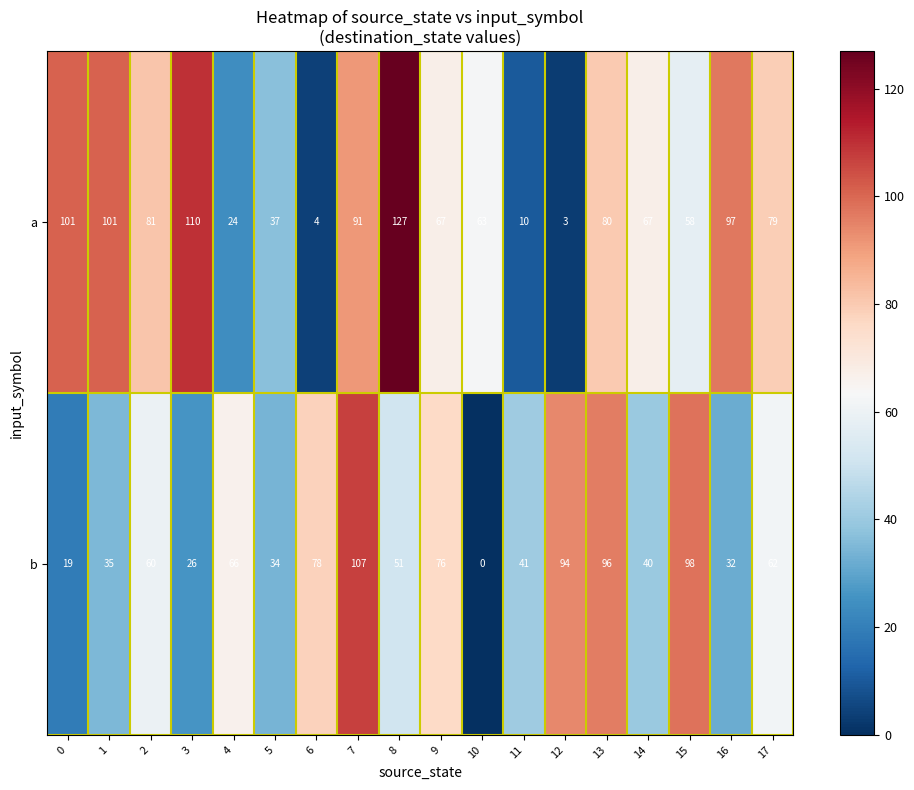

The b series shows 165 at 12. True or false?

False